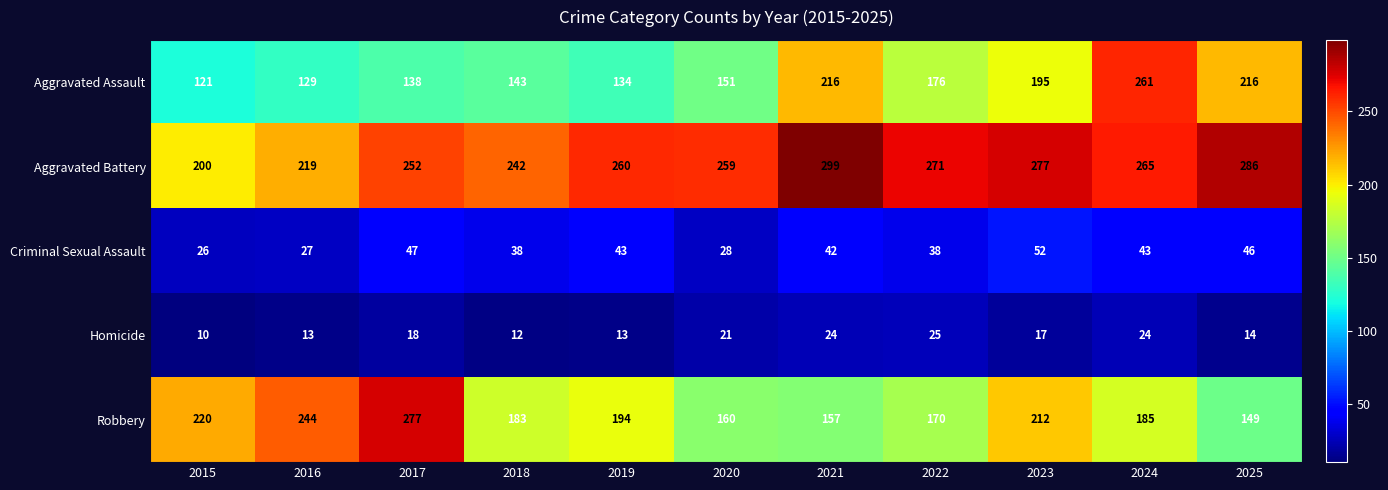

Which category has the lowest value across all series?

2015